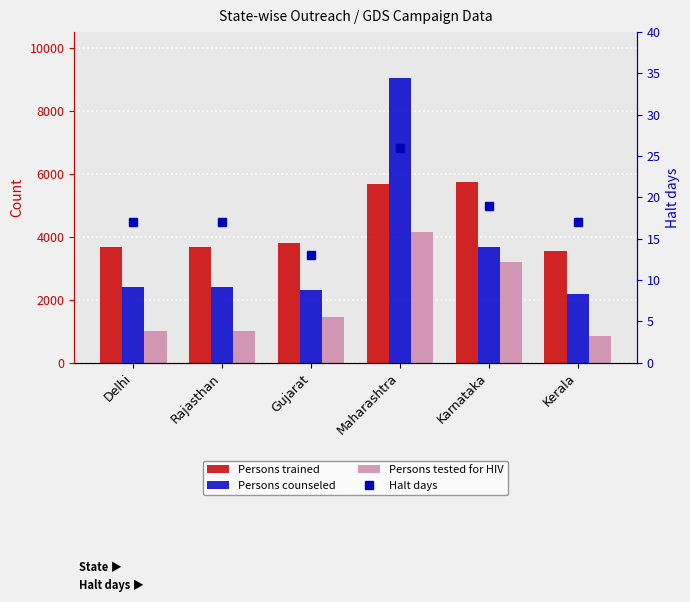

Is it true that Halt days equals 13 at Karnataka?

False